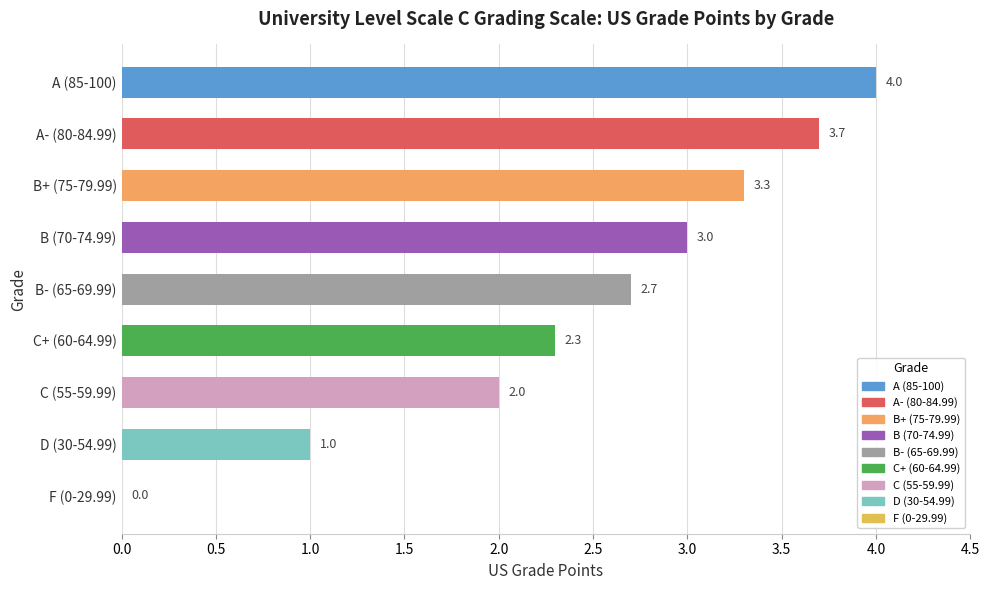

Reading bottom to top, what are all the values shown in this chart?

F (0-29.99)=0.0	D (30-54.99)=1.0	C (55-59.99)=2.0	C+ (60-64.99)=2.3	B- (65-69.99)=2.7	B (70-74.99)=3.0	B+ (75-79.99)=3.3	A- (80-84.99)=3.7	A (85-100)=4.0